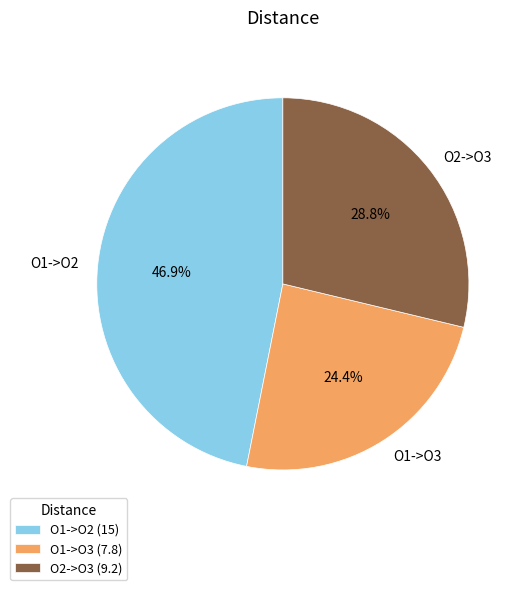

Is the sum of O2->O3 and O1->O2 greater than half?

Yes